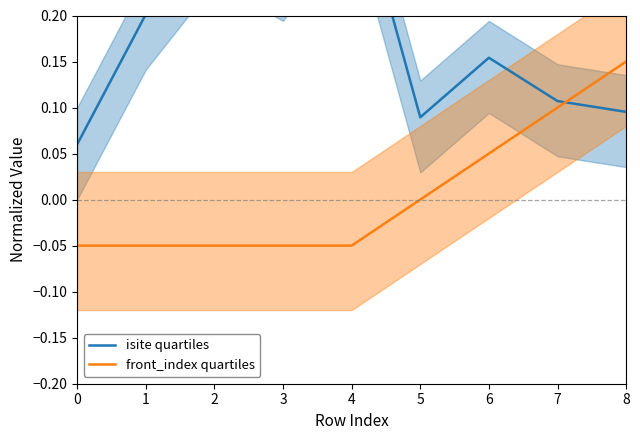

The value of isite quartiles at 1 is 0.0. True or false?

False